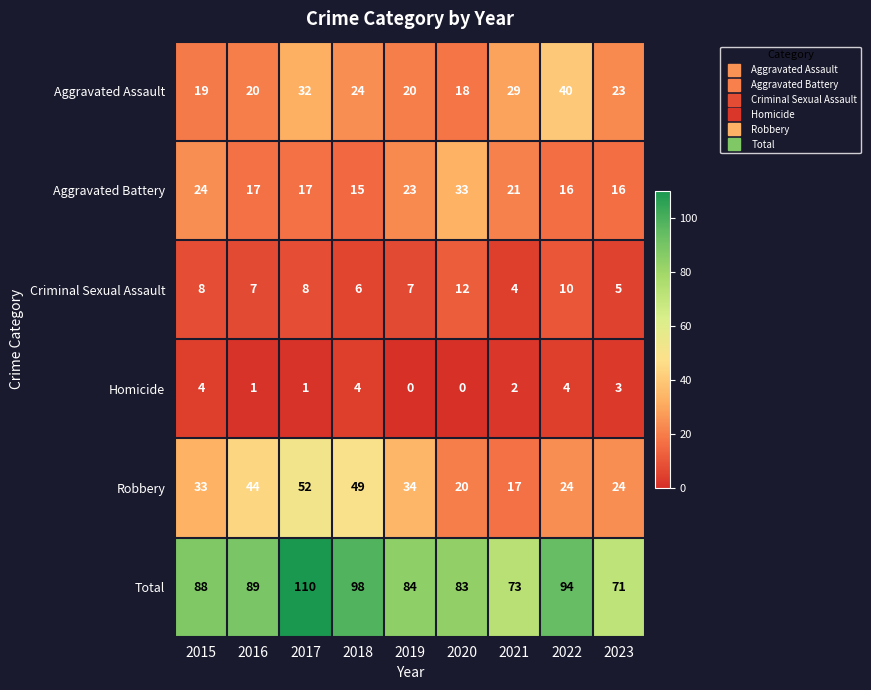

True or false: Criminal Sexual Assault has a value of 1 at 2023.

False